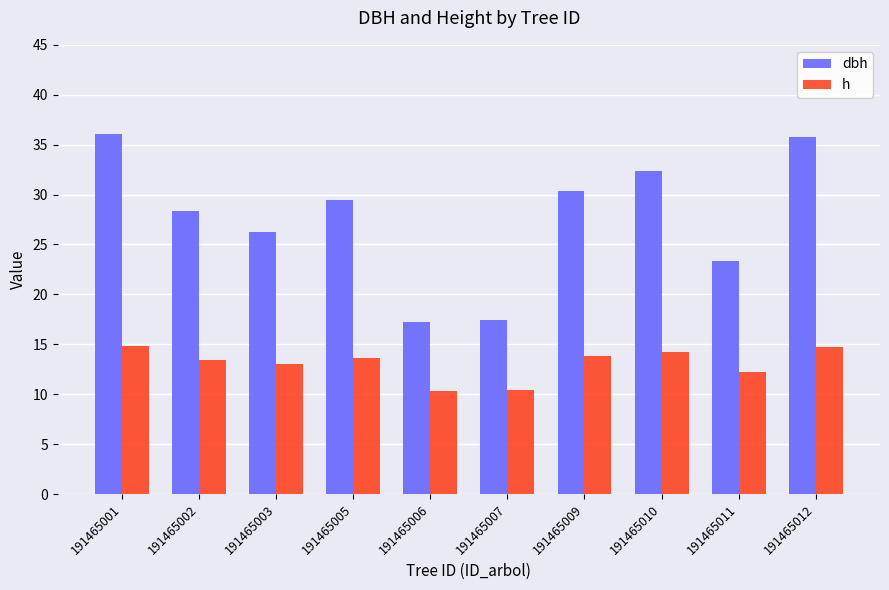

List the series in order of their peak value, lowest first.

h, dbh